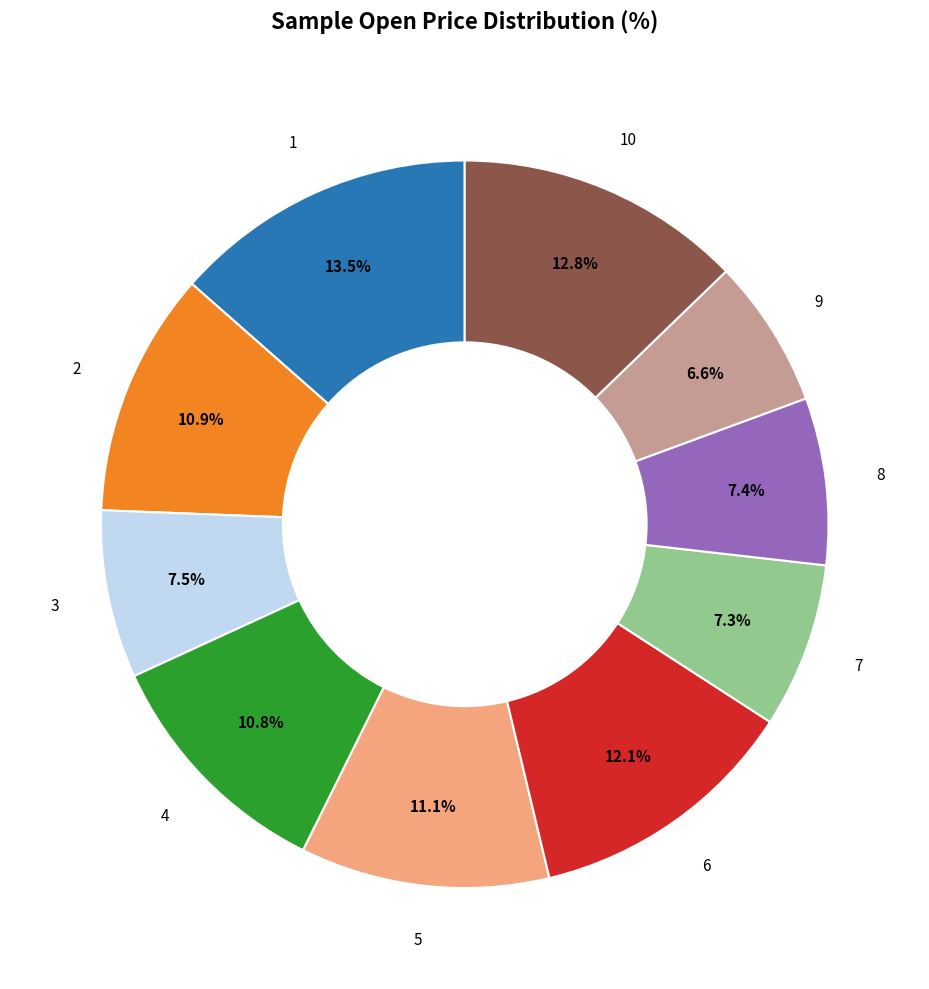

Is there any slice that represents more than half of the pie?

No